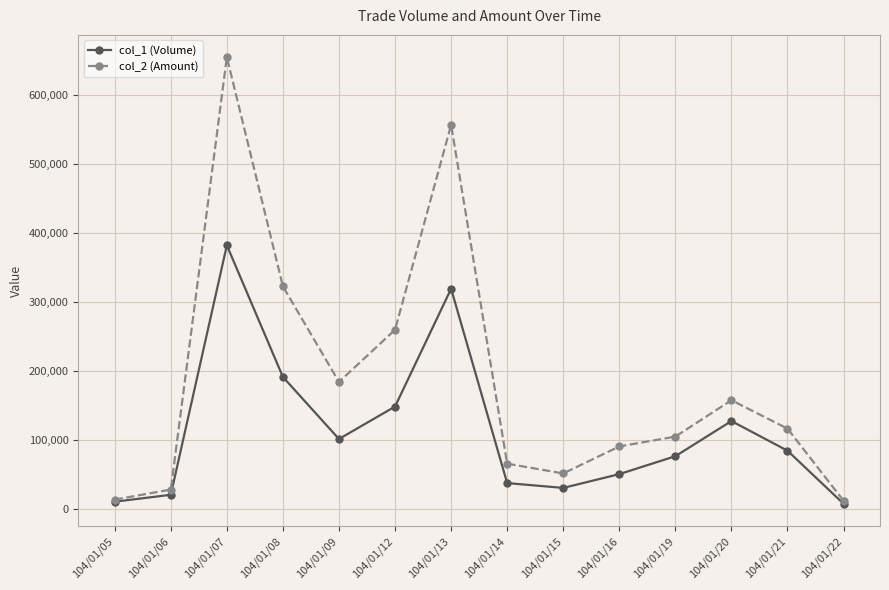

Rank the series by their maximum value, from lowest to highest.

col_1 (Volume), col_2 (Amount)